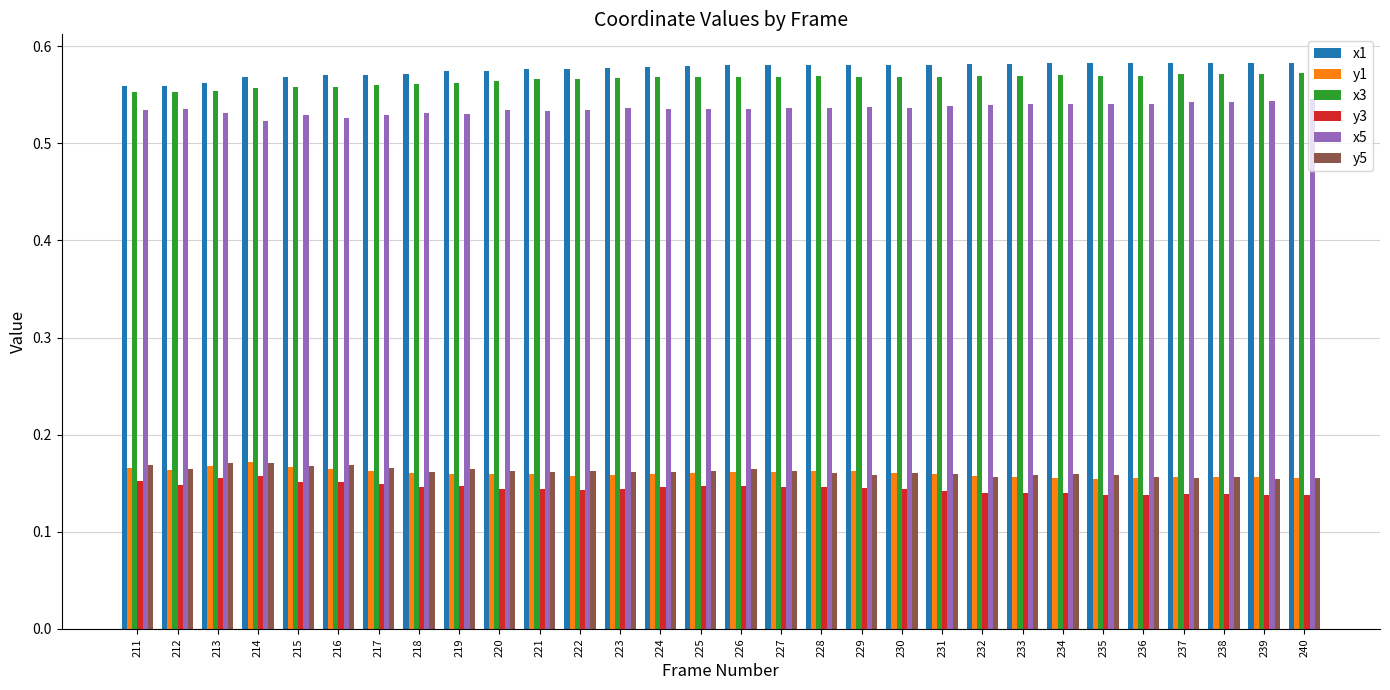

Are the bars grouped side by side (vs. stacked)?

Yes